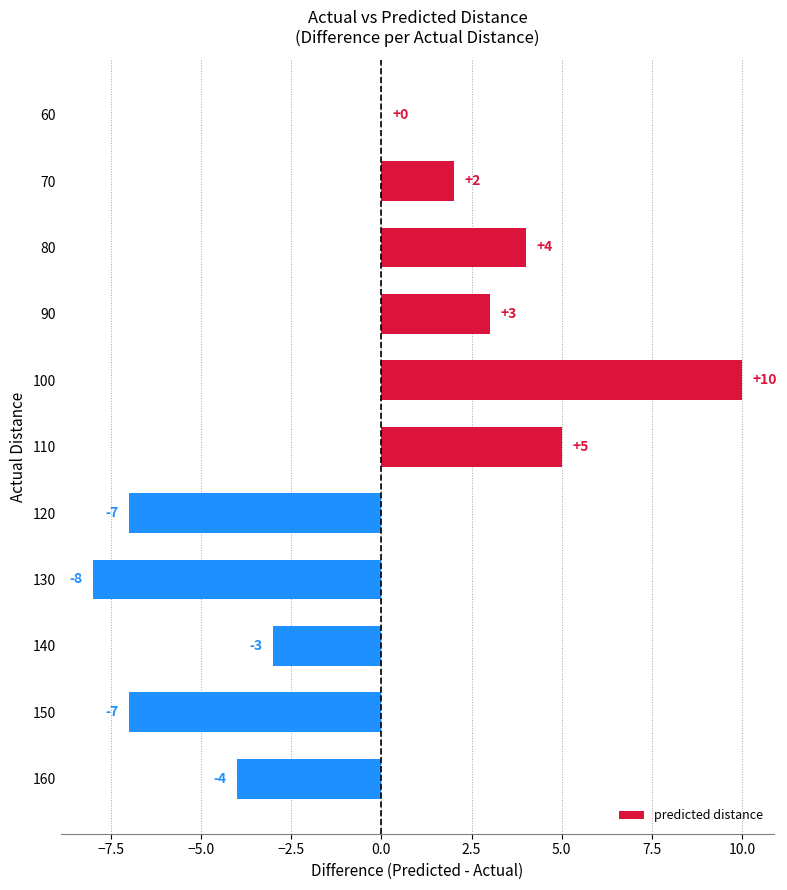

What is the greatest value displayed?

10